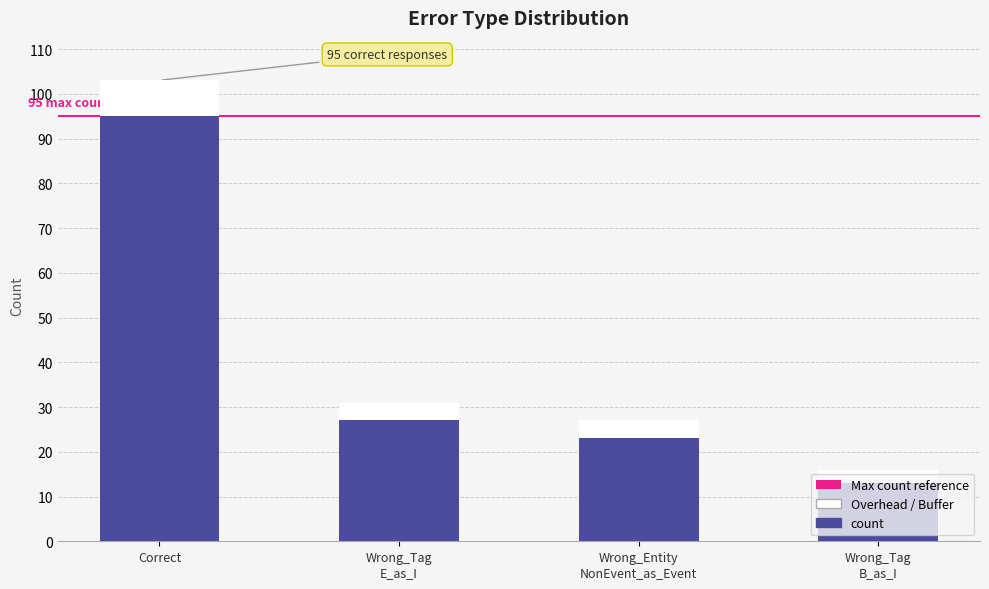

At which label is the value closest to 54?

Wrong_Tag
E_as_I